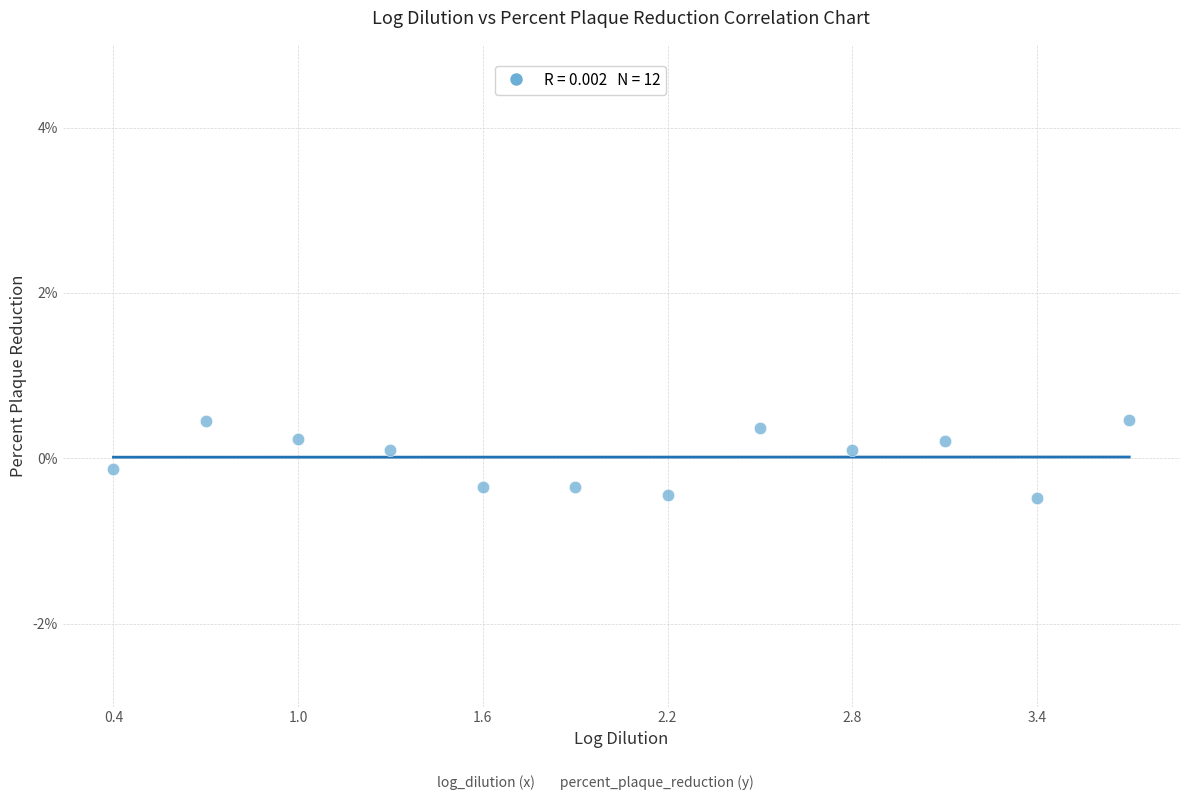

What is the range of X values (max minus min)?

3.3